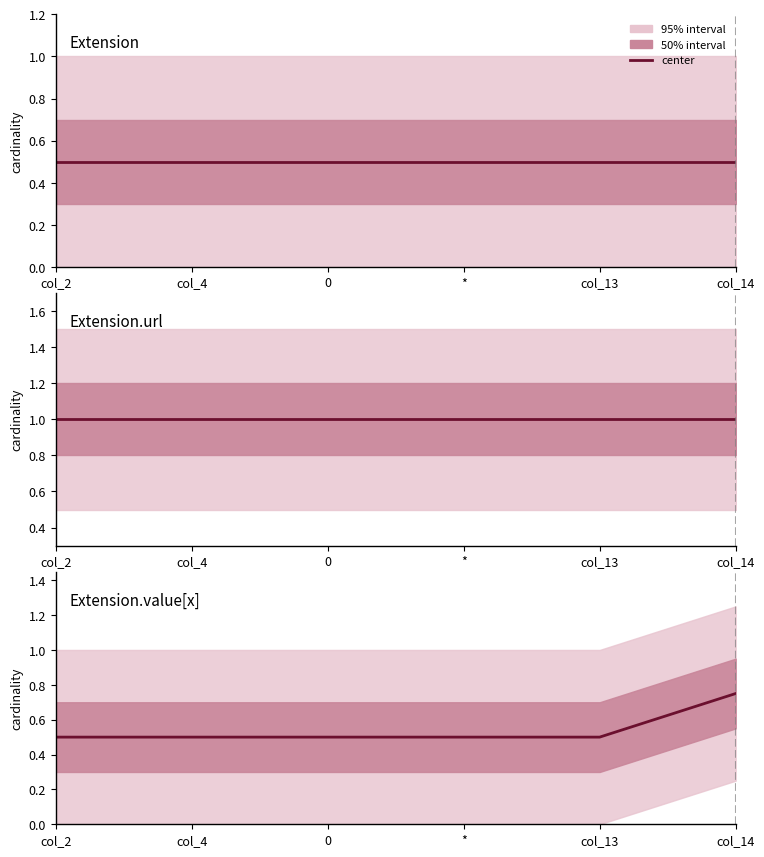

Which series has the largest total across all categories?

Extension.url